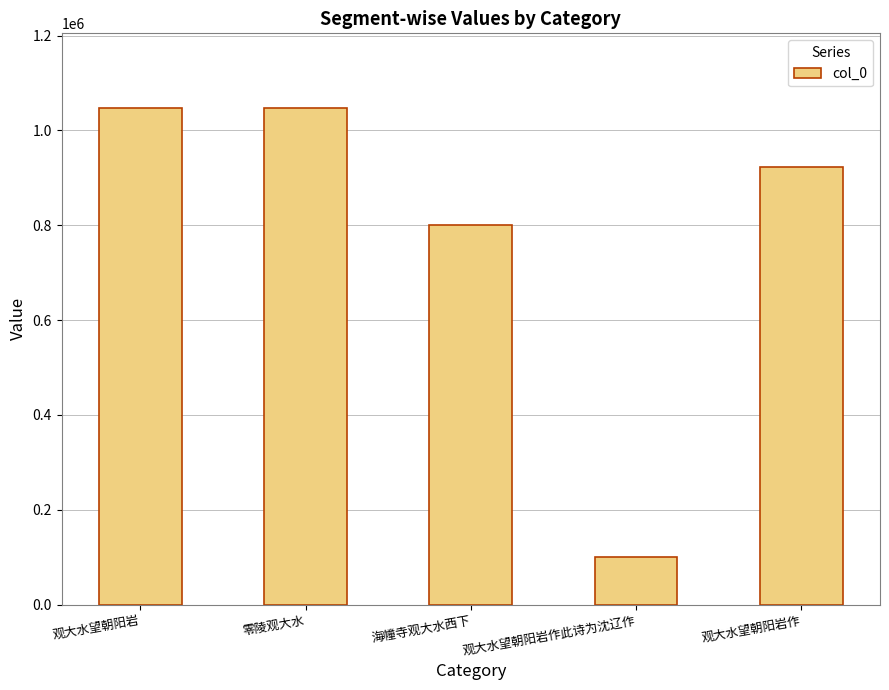

Where does the data first go above 922615?

观大水望朝阳岩